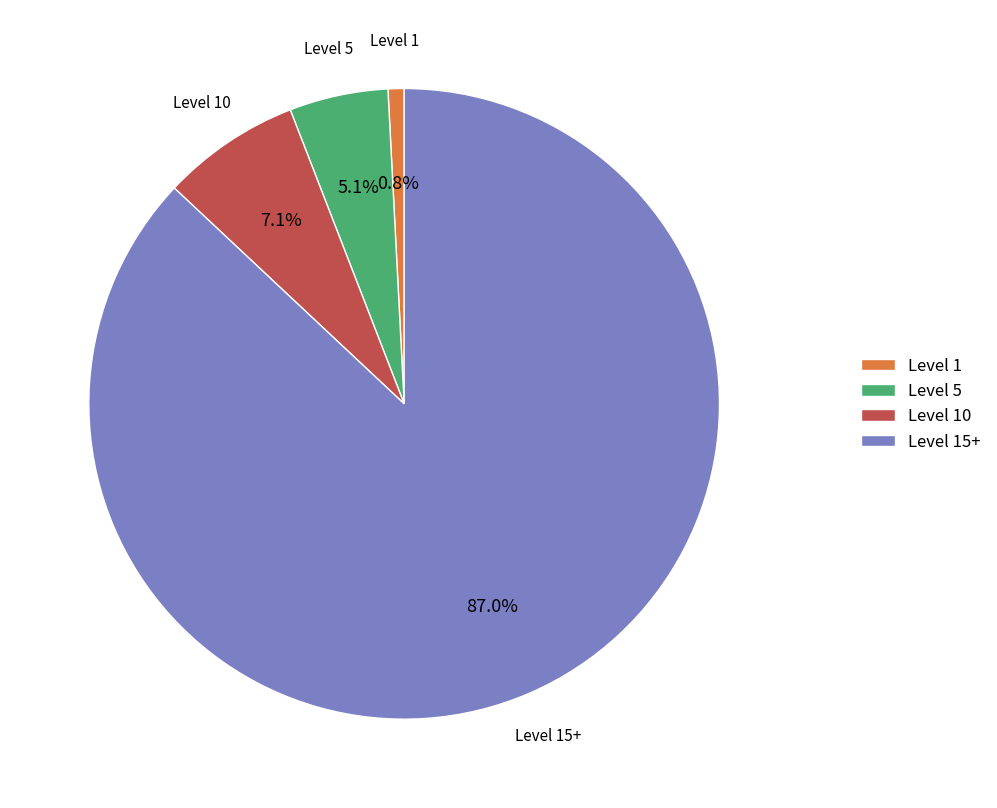

How many segments does this pie chart have?

4